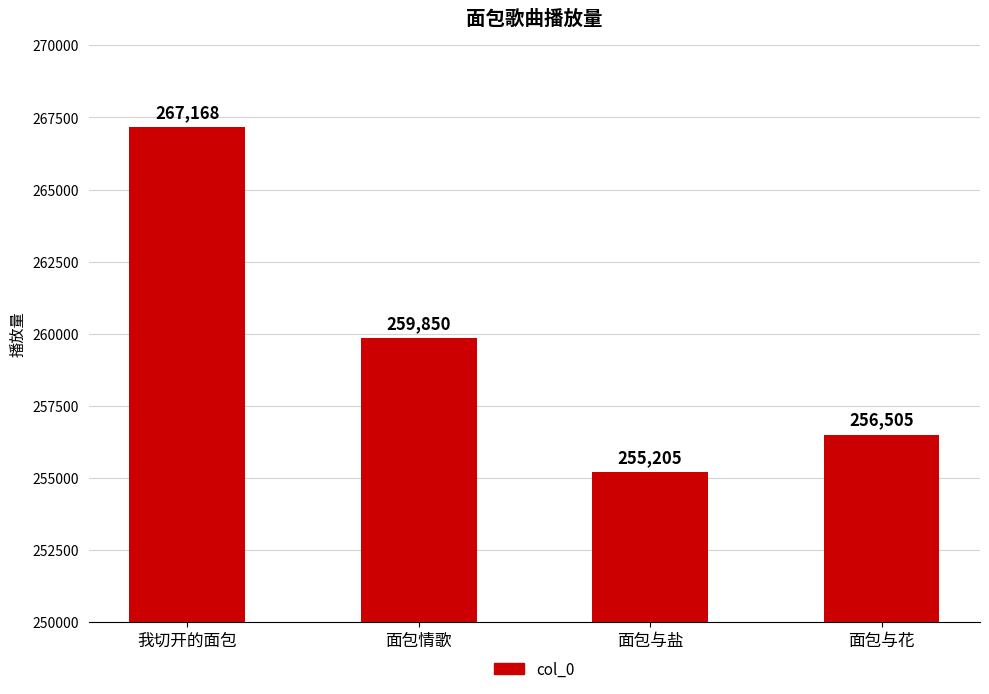

What is the greatest value displayed?

267168